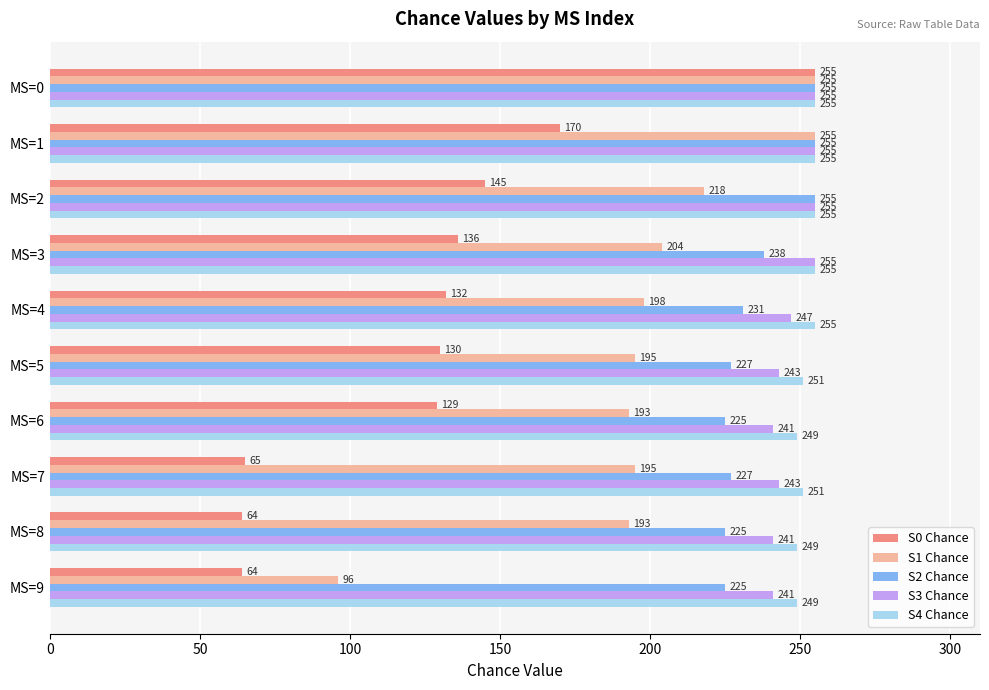

Is it true that S3 Chance equals 409 at MS=8?

False